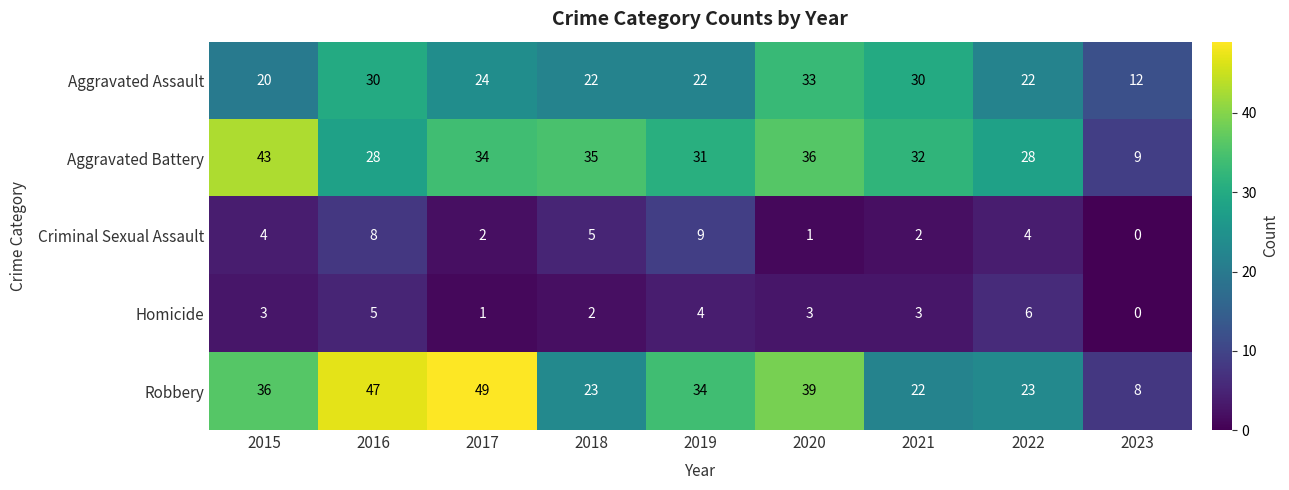

At how many categories does at least one series exceed 25?

8